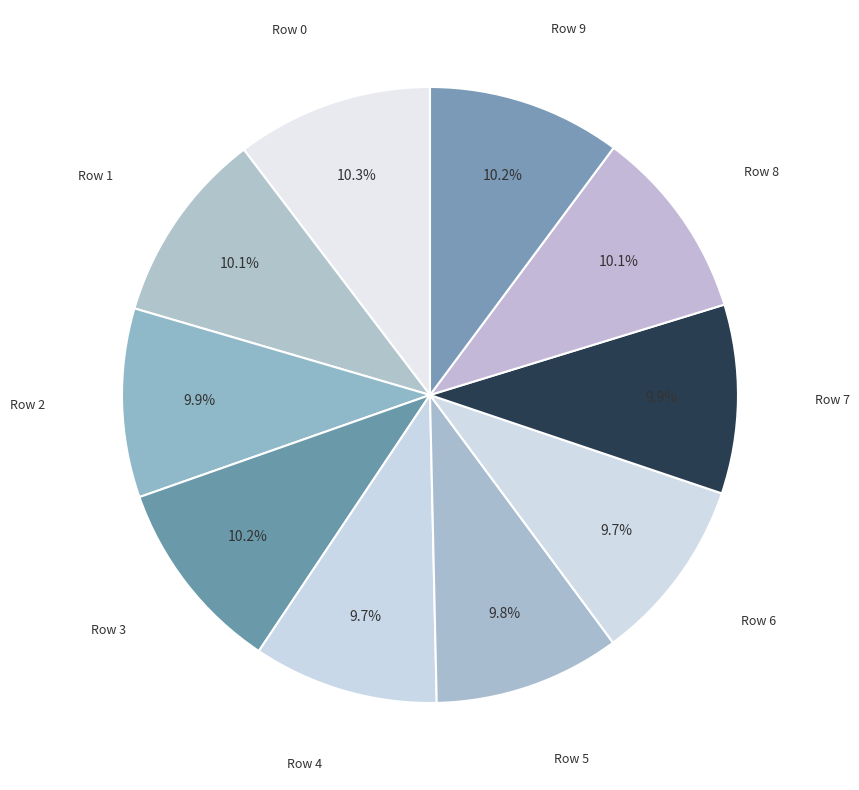

To the nearest percent, what is the average slice percentage?

10%